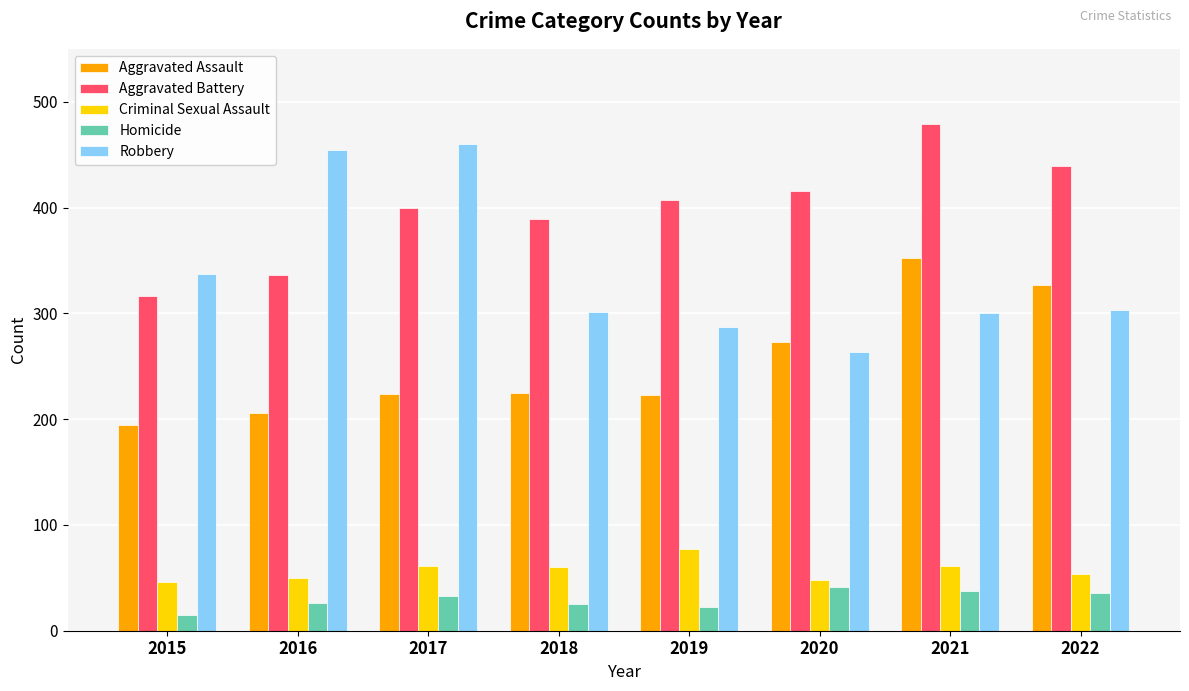

What is the greatest value displayed?

479